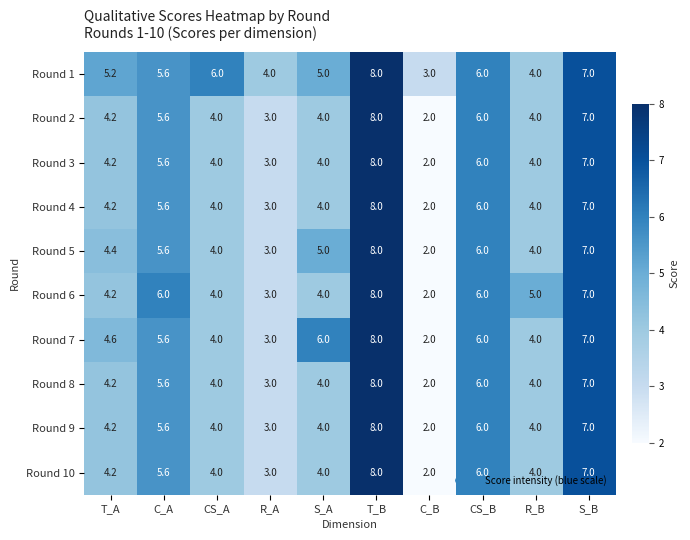

What is the maximum value shown in the chart?

8.0